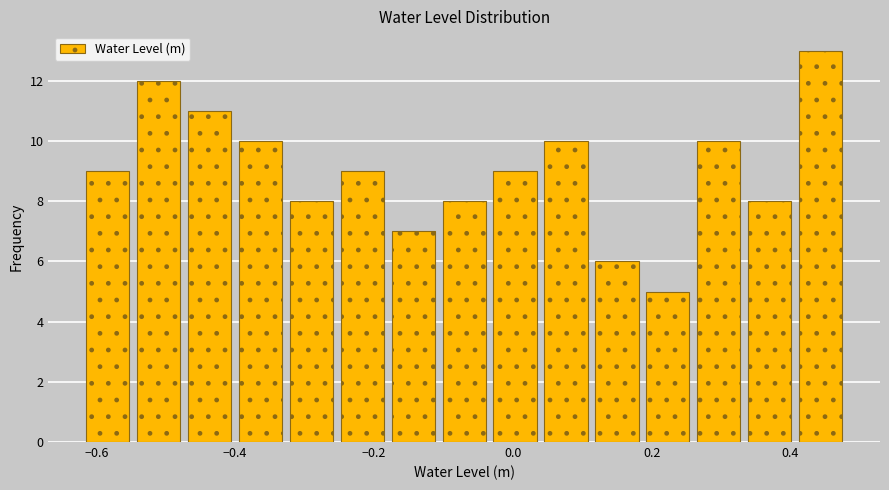

Read against the x-axis, roughly where is the centre of the tallest bar?

0.44